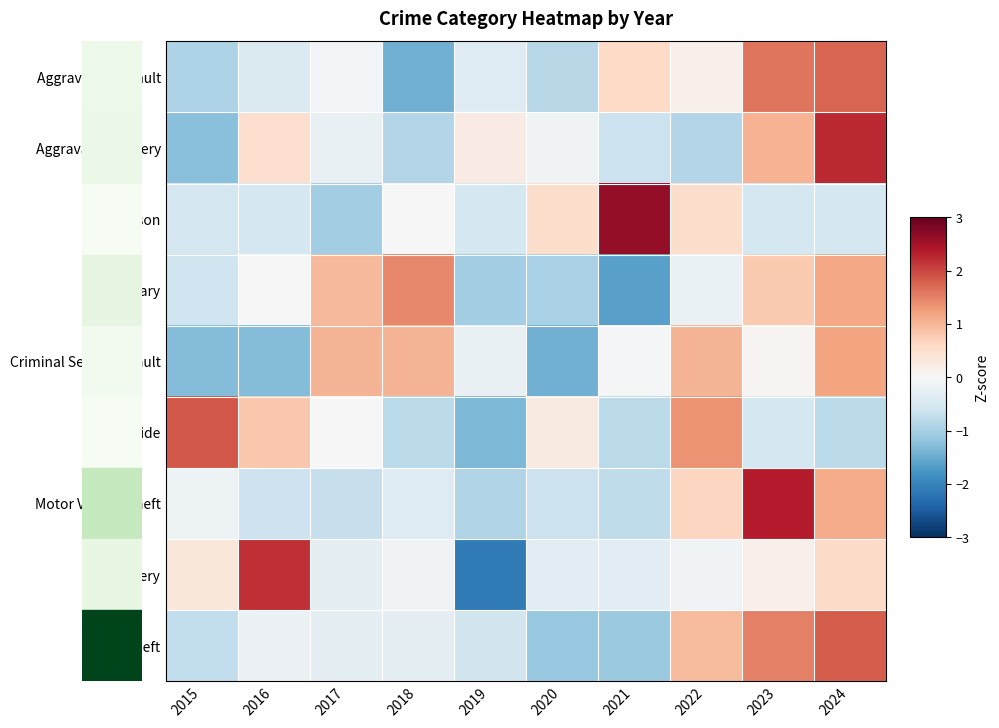

Which label corresponds to the largest value in the chart?

2021